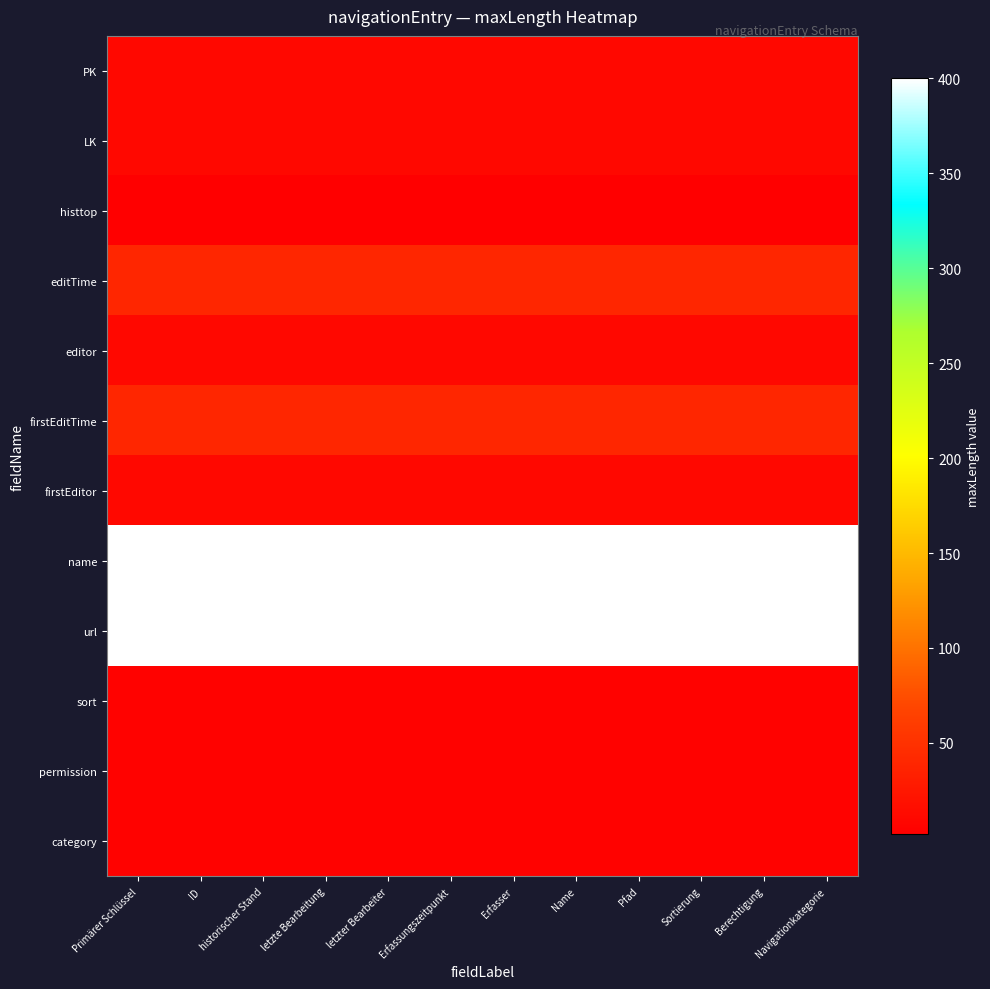

At how many categories does at least one series exceed 228?

12